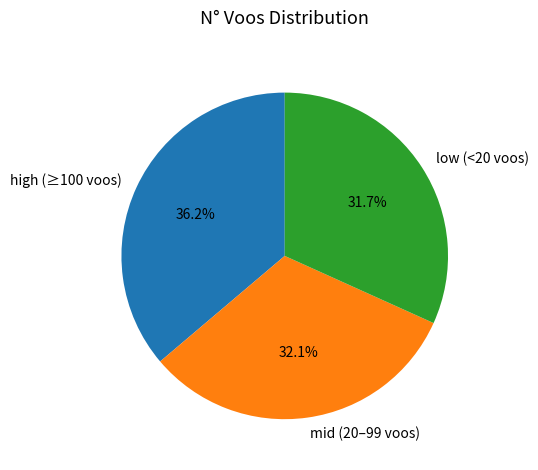

Which has a higher value, high (≥100 voos) or low (<20 voos)?

high (≥100 voos)